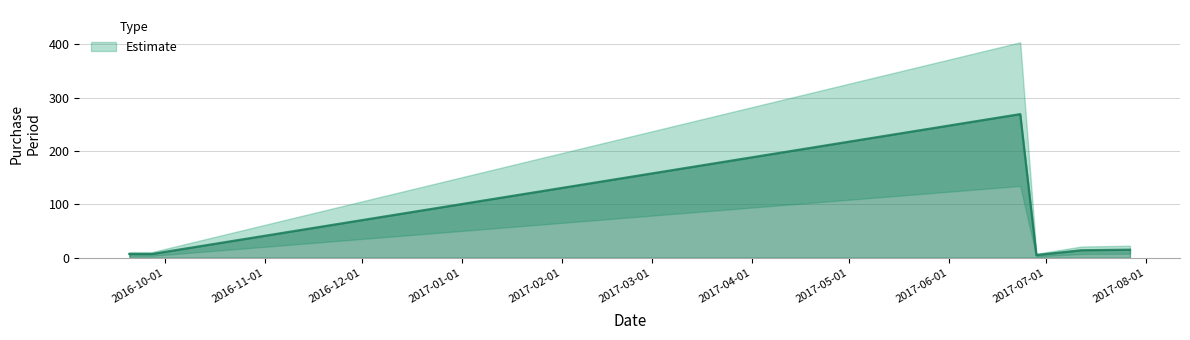

Reading right to left, transcribe all the data shown in this chart.

15	14	5	269	7	7